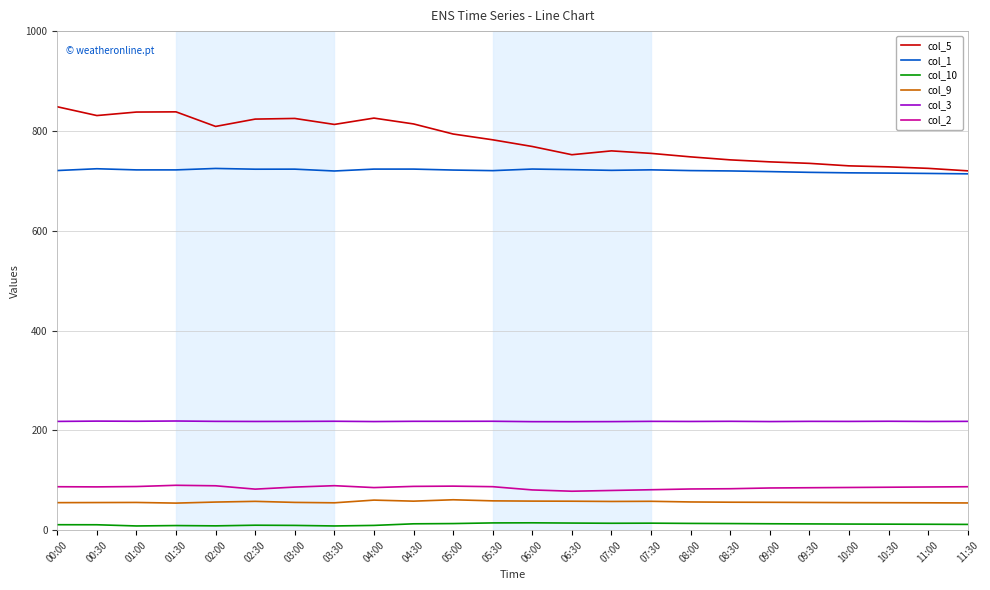

Is the value of col_1 at 05:30 greater than the value of col_9 at 02:00?

Yes